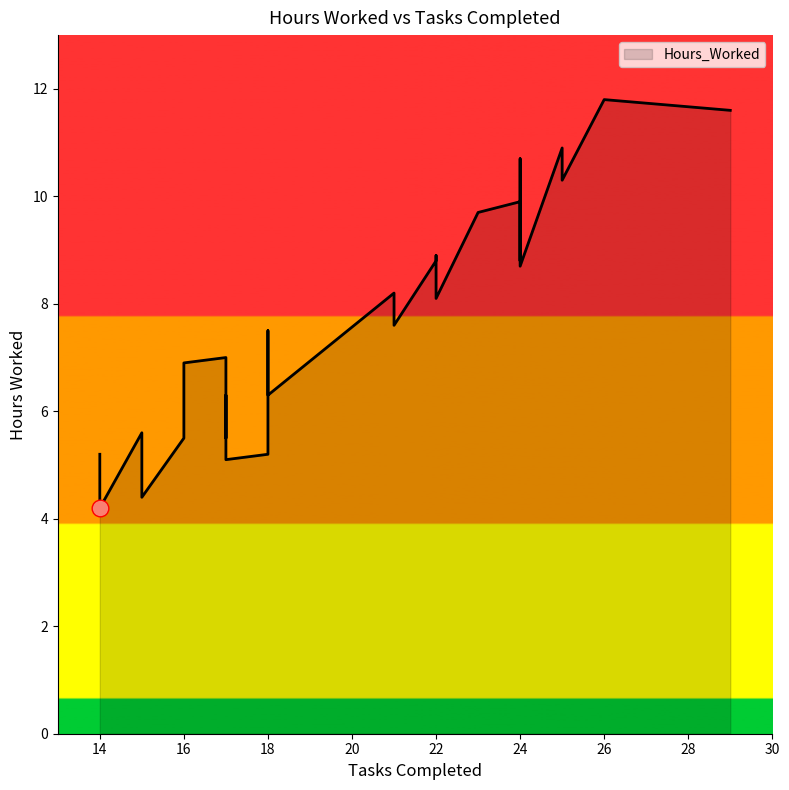

What is the label of the 6th point from the left?

18